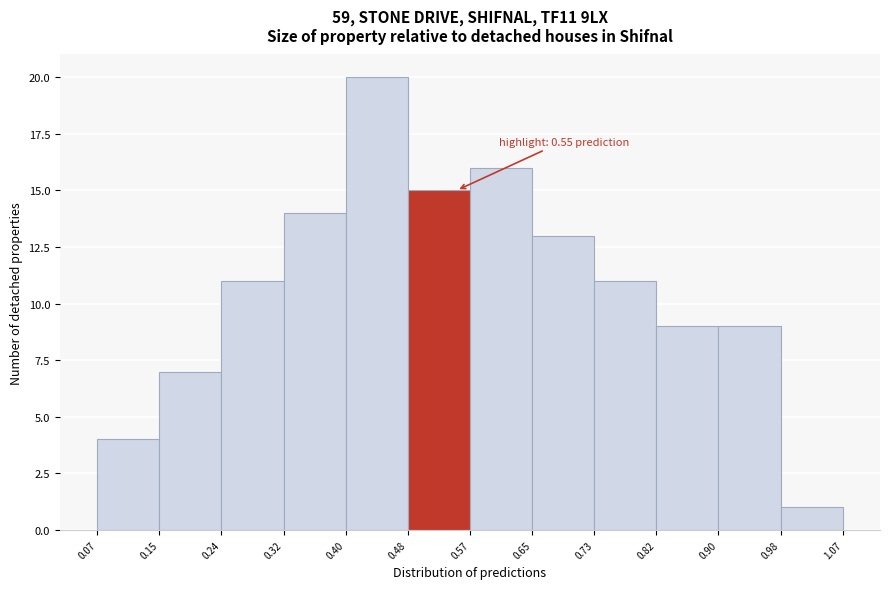

Which range on the x-axis has the tallest bar?

0.40 to 0.48